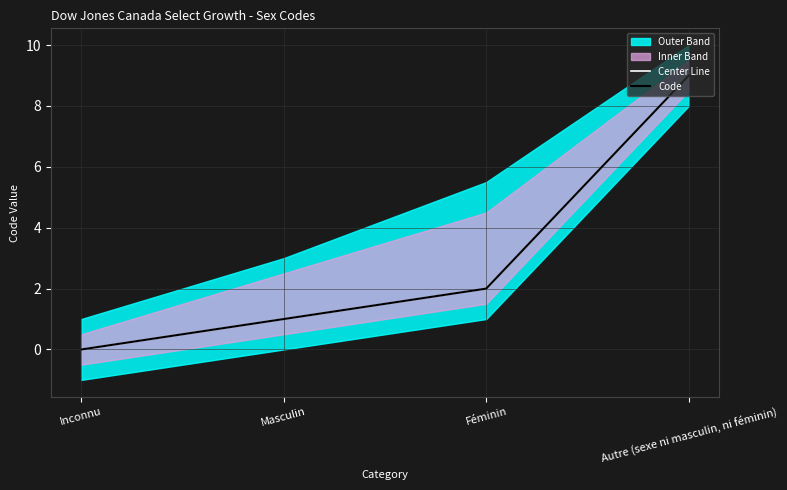

The Code series shows 2 at Féminin. True or false?

True